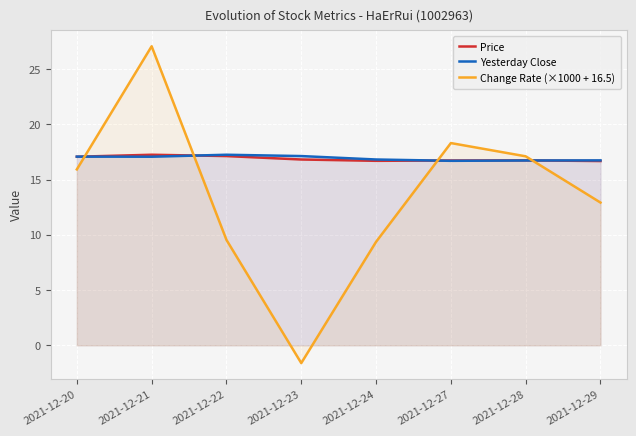

True or false: Change Rate (×1000 + 16.5) has more than 2 points higher than both neighbors.

False